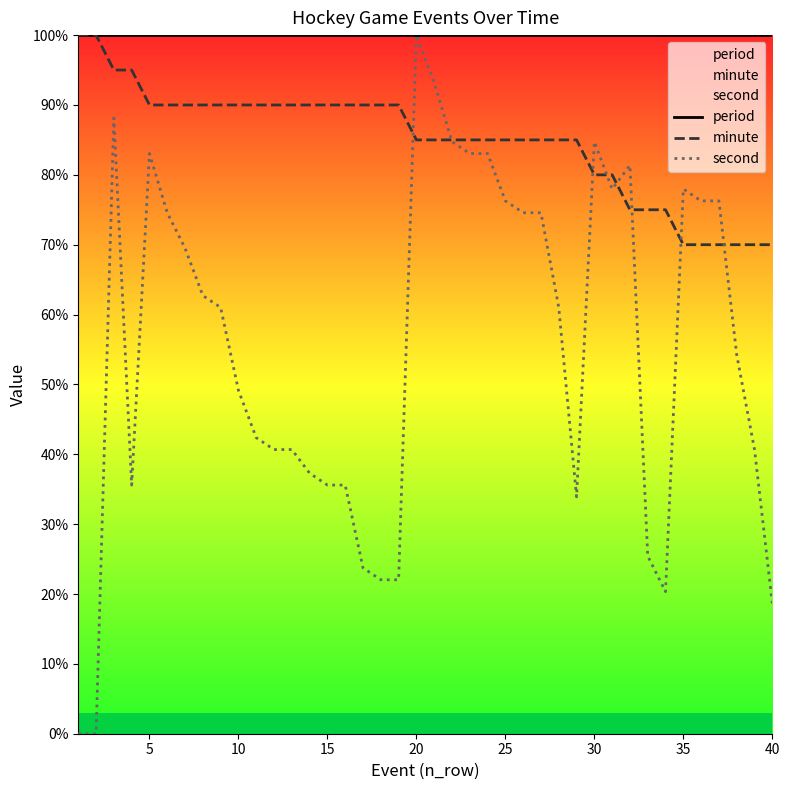

Does the chart have visible grid lines?

No